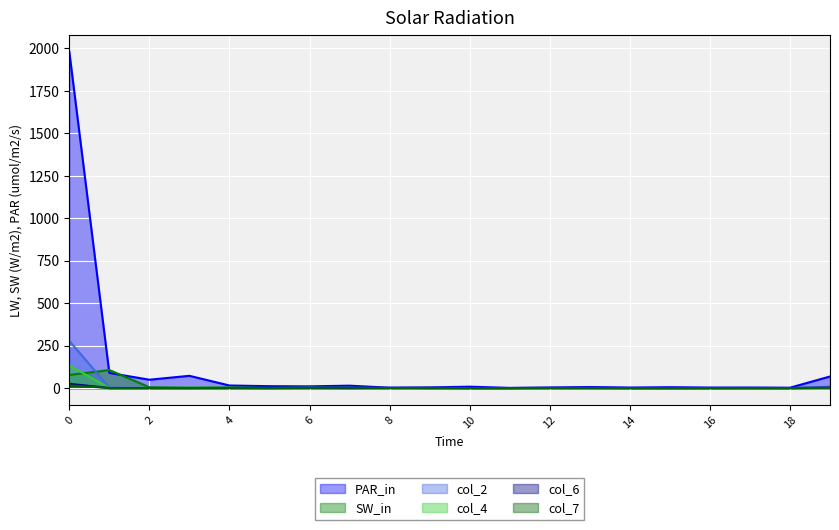

True or false: col_6 and col_1 intersect in this chart.

False